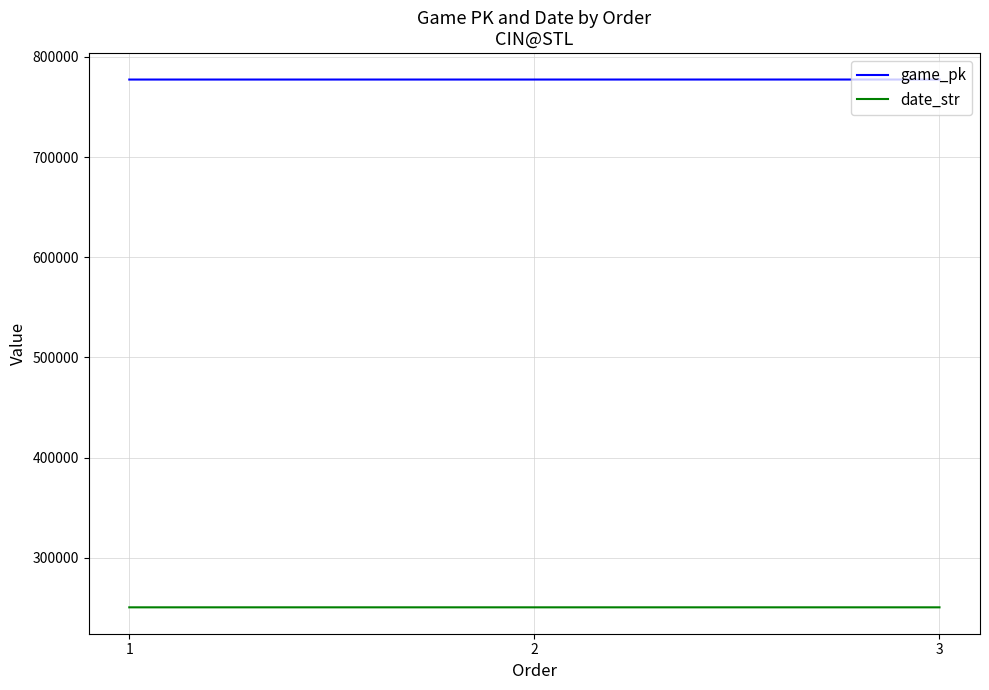

What is the sum of all game_pk values?

2332255